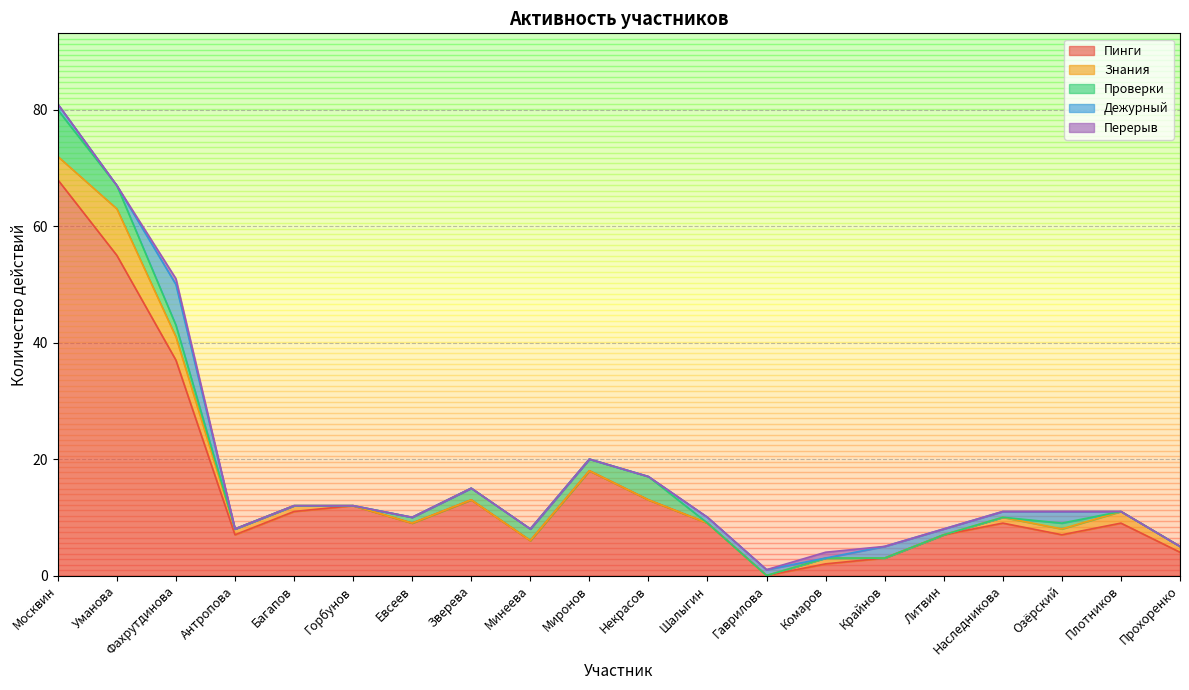

At which category is the sum across all series the highest?

Москвин